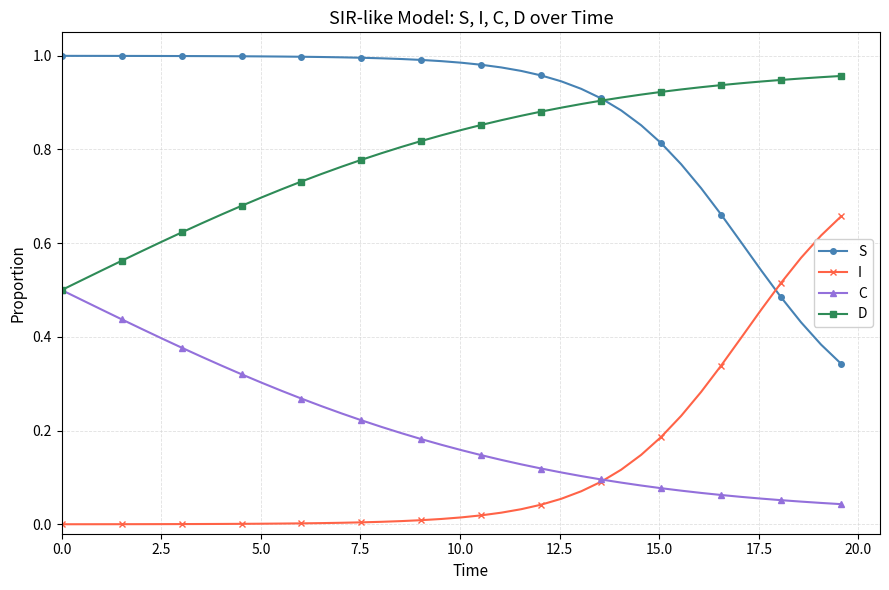

True or false: S and C cross at least once.

False